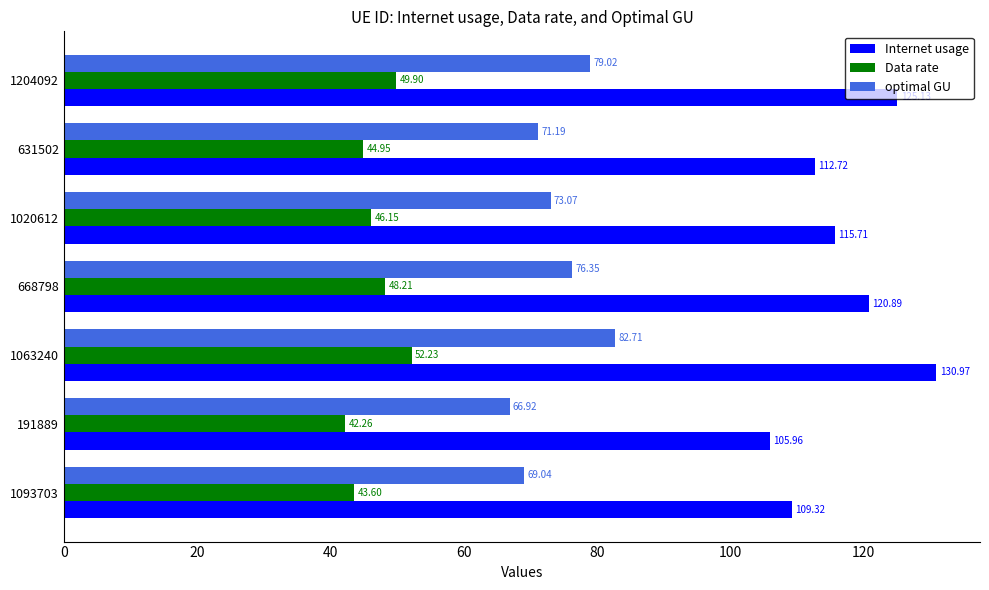

What is the difference between the Data rate values at 631502 and 668798?

3.3